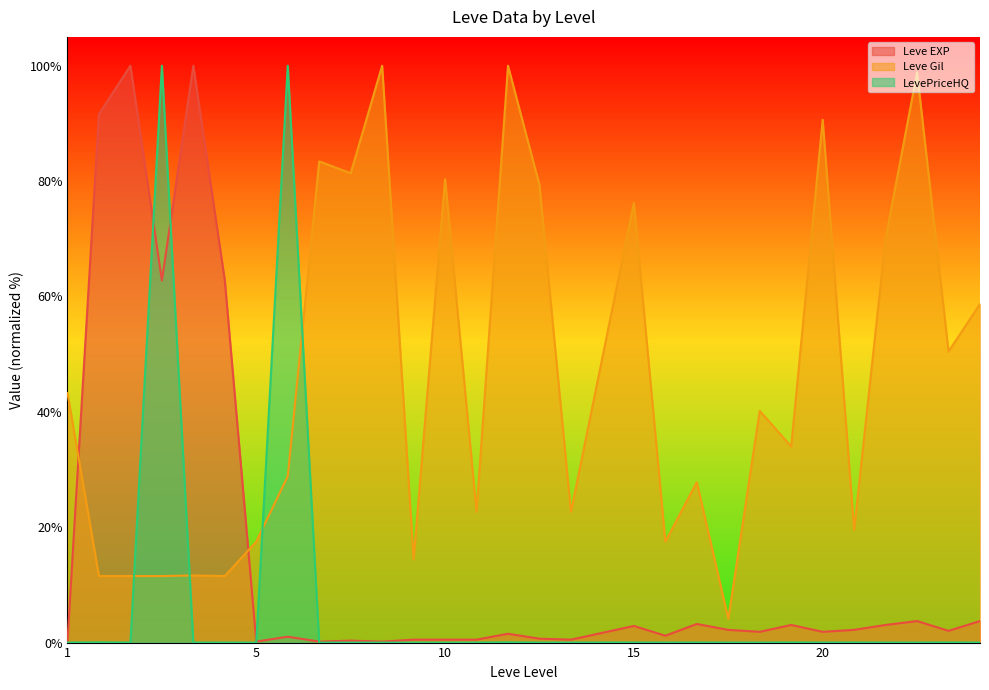

Which series ends up on top after the final intersection of Leve Gil and LevePriceHQ?

Leve Gil